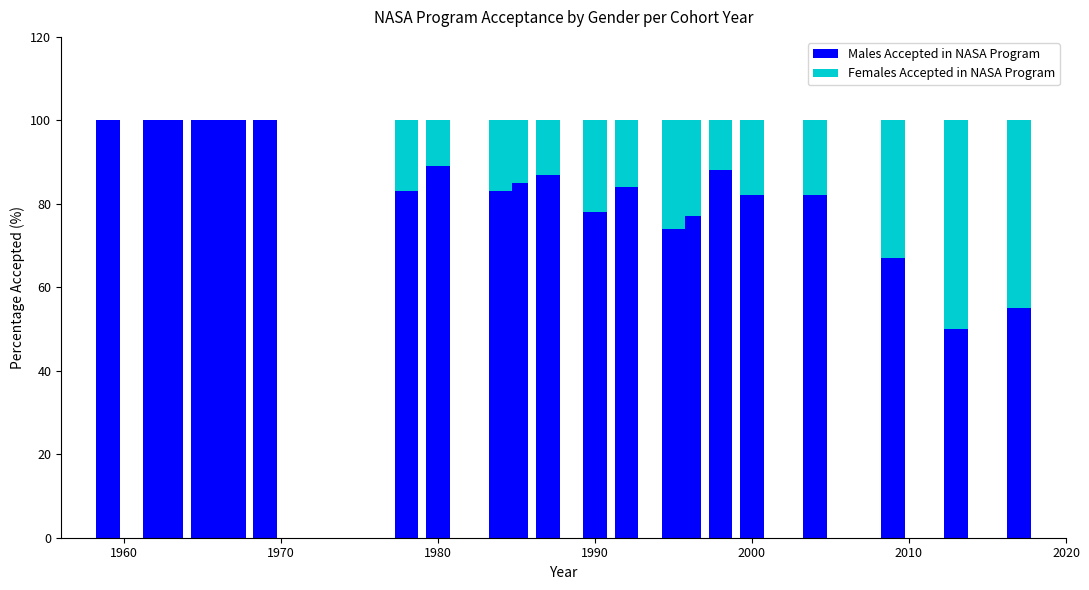

Are the bars grouped side by side (vs. stacked)?

No